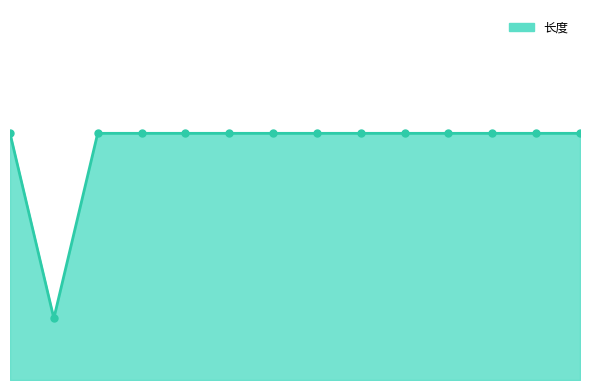

Does the chart display data point markers on the line(s)?

No